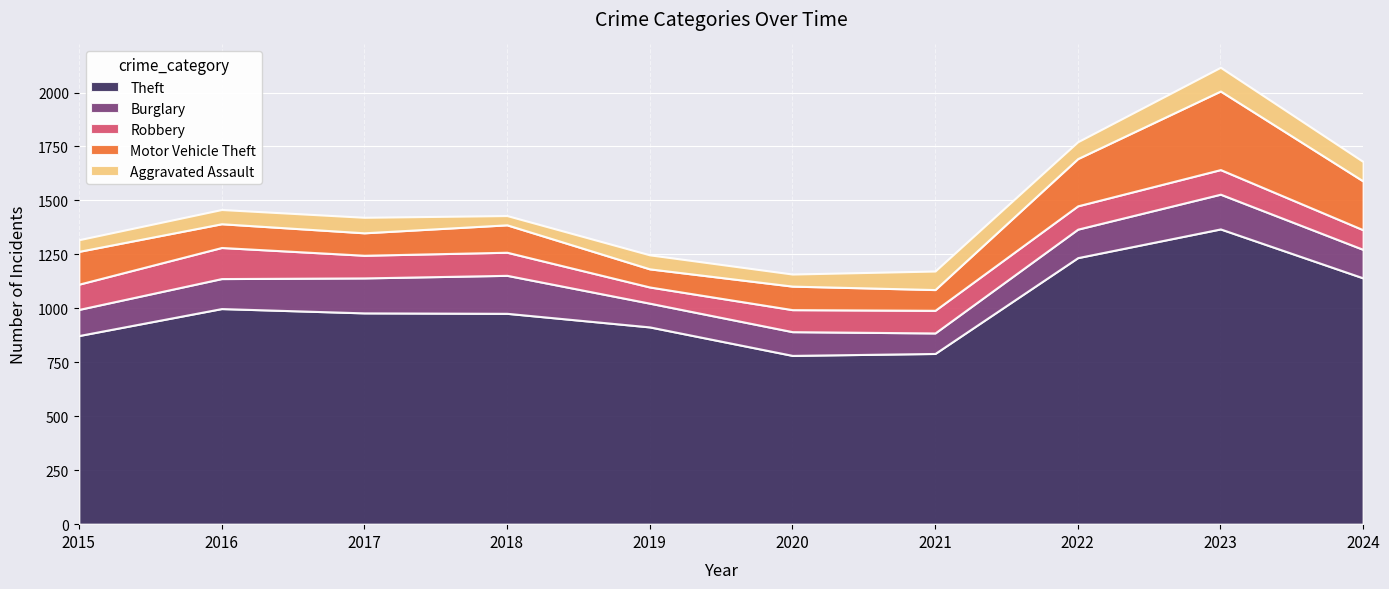

Between 2018 and 2019, which series saw the biggest shift?

Burglary